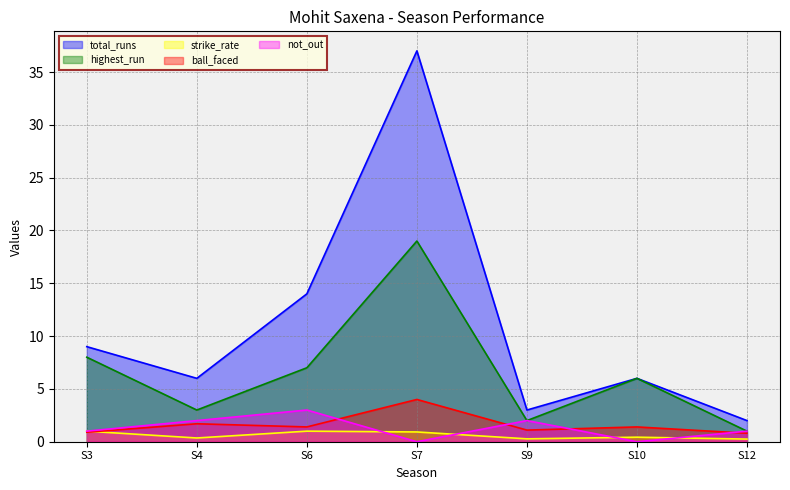

At which category does total_runs reach its first local peak?

S7